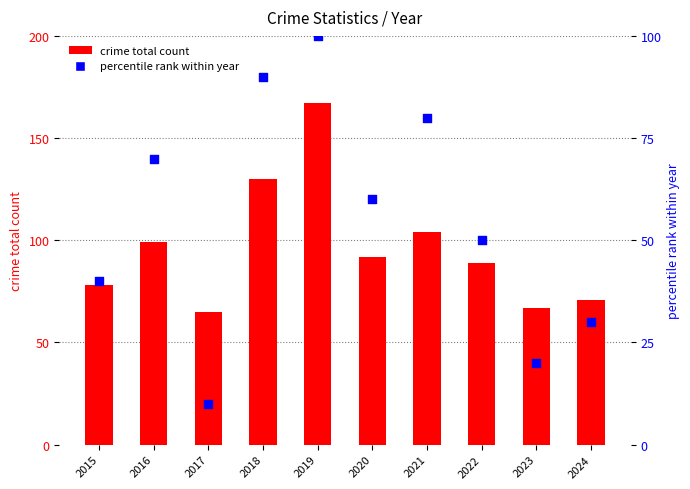

At how many categories does at least one series exceed 34?

10